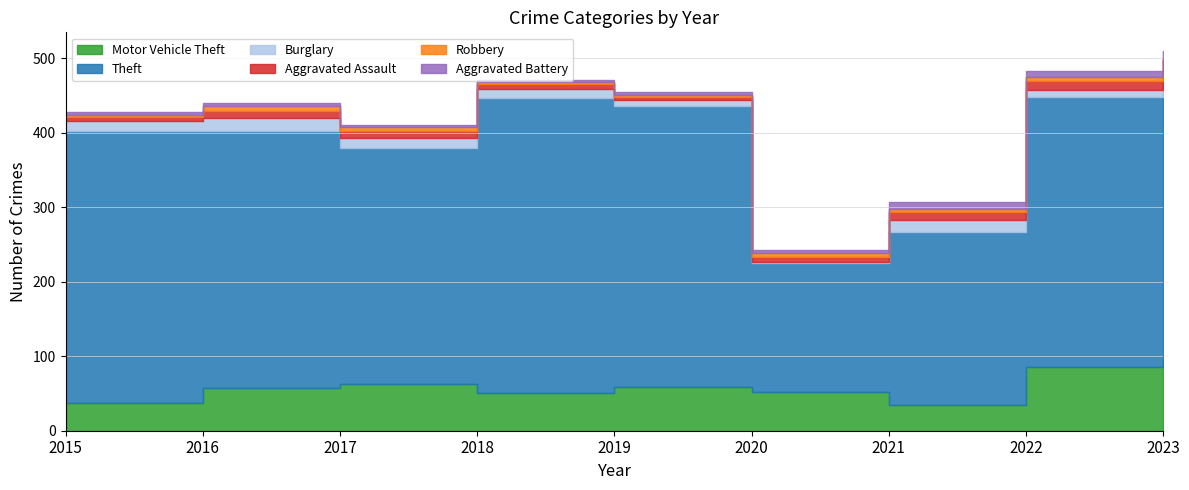

Does the chart display data point markers on the line(s)?

No